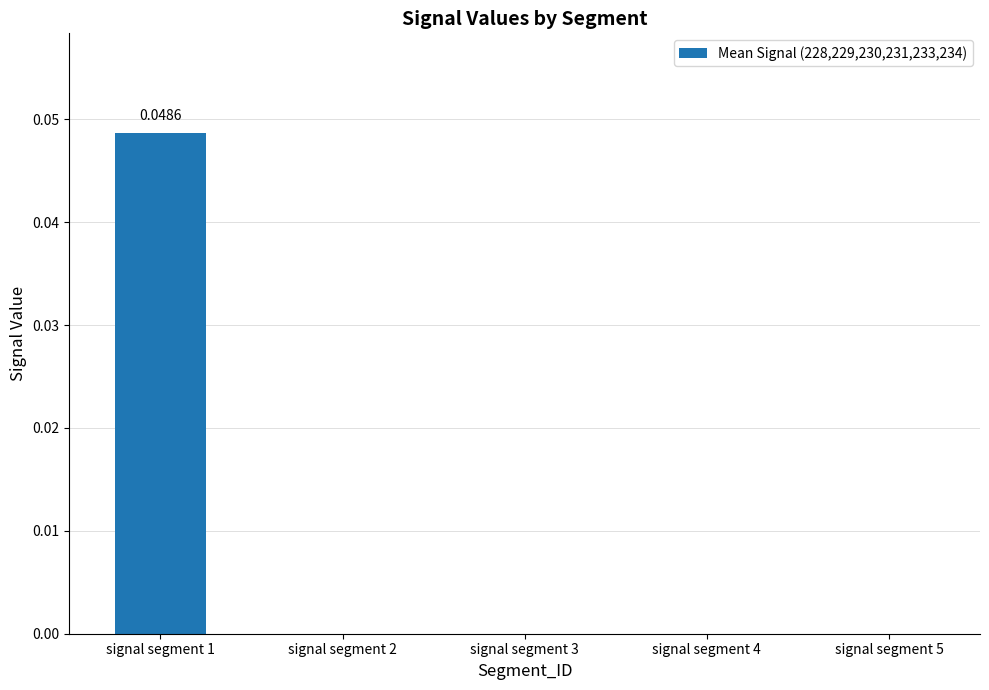

Between signal segment 1 and signal segment 2, which is larger?

signal segment 1